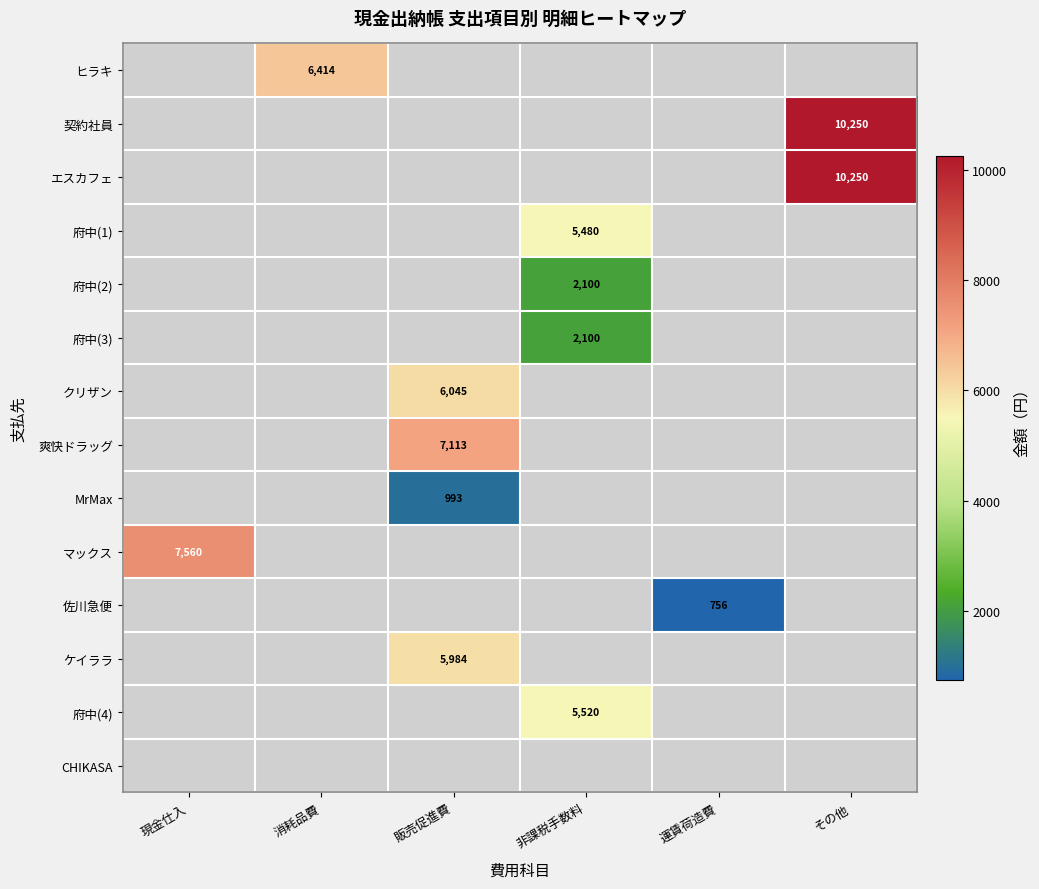

Between 運賃荷造費 and 販売促進費, which is larger?

販売促進費